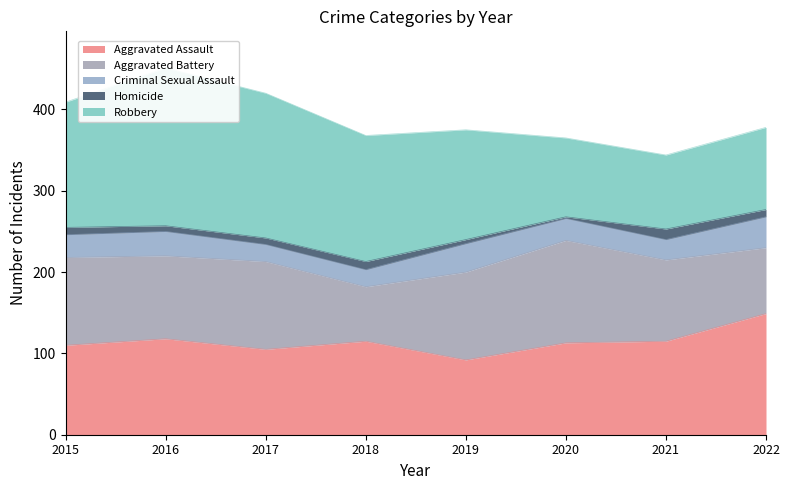

The value of Homicide at 2021 is 13. True or false?

True